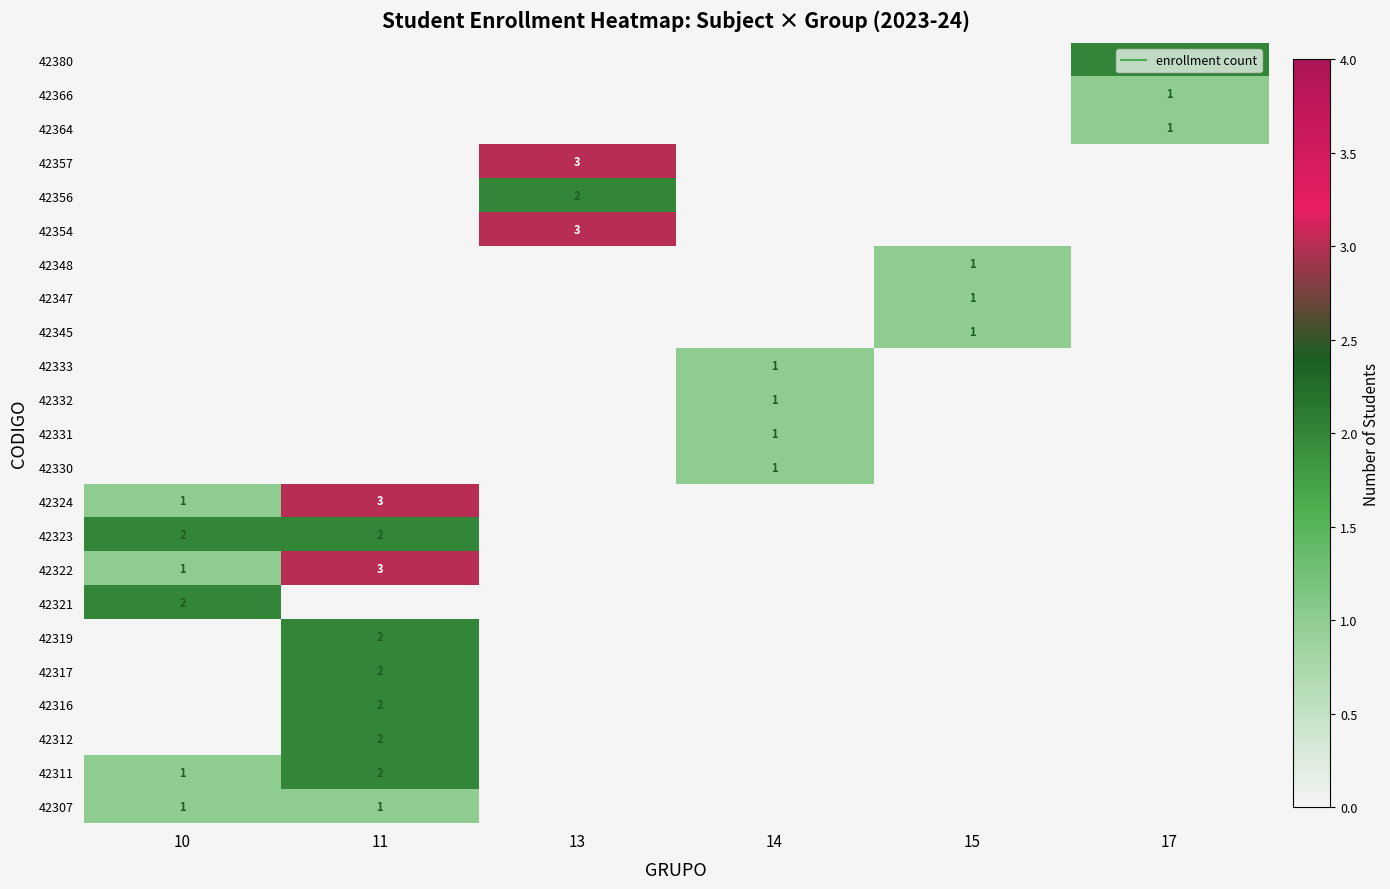

At how many categories does at least one series exceed 0?

6